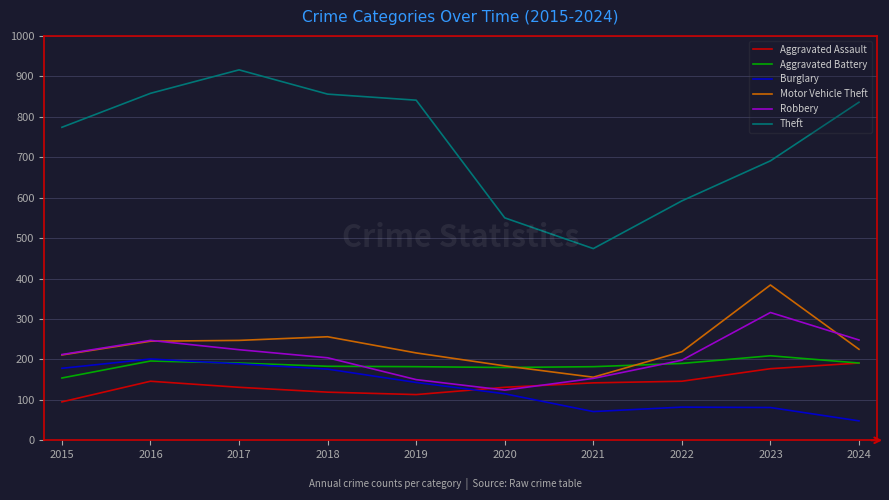

How many values in the Burglary series are below 143?

5